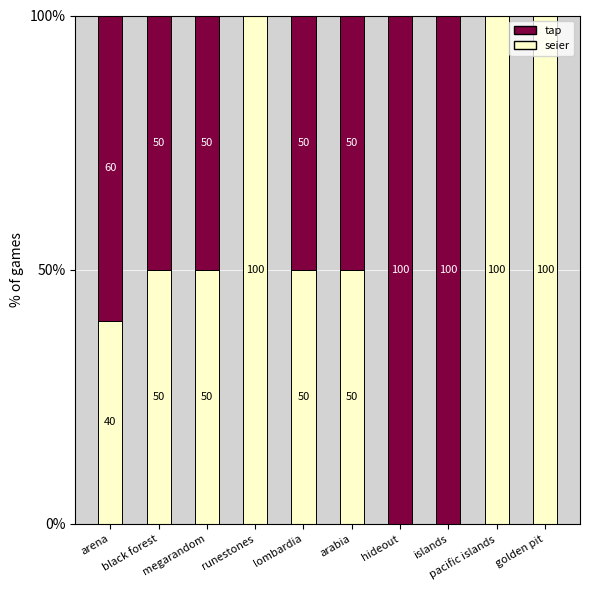

How many seier values are between 40 and 100?

8